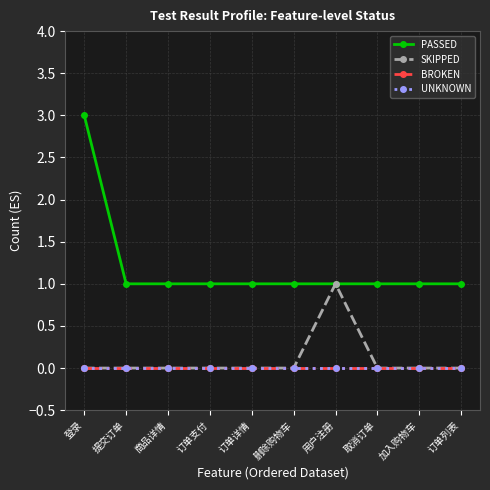

True or false: PASSED and BROKEN cross at least once.

False